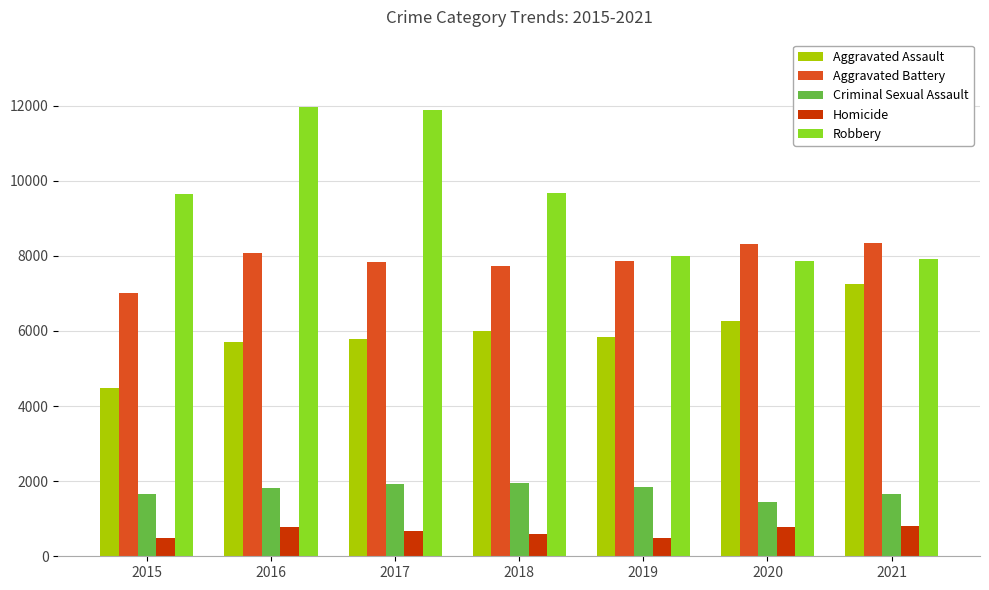

How many data points in Homicide are less than 672?

3